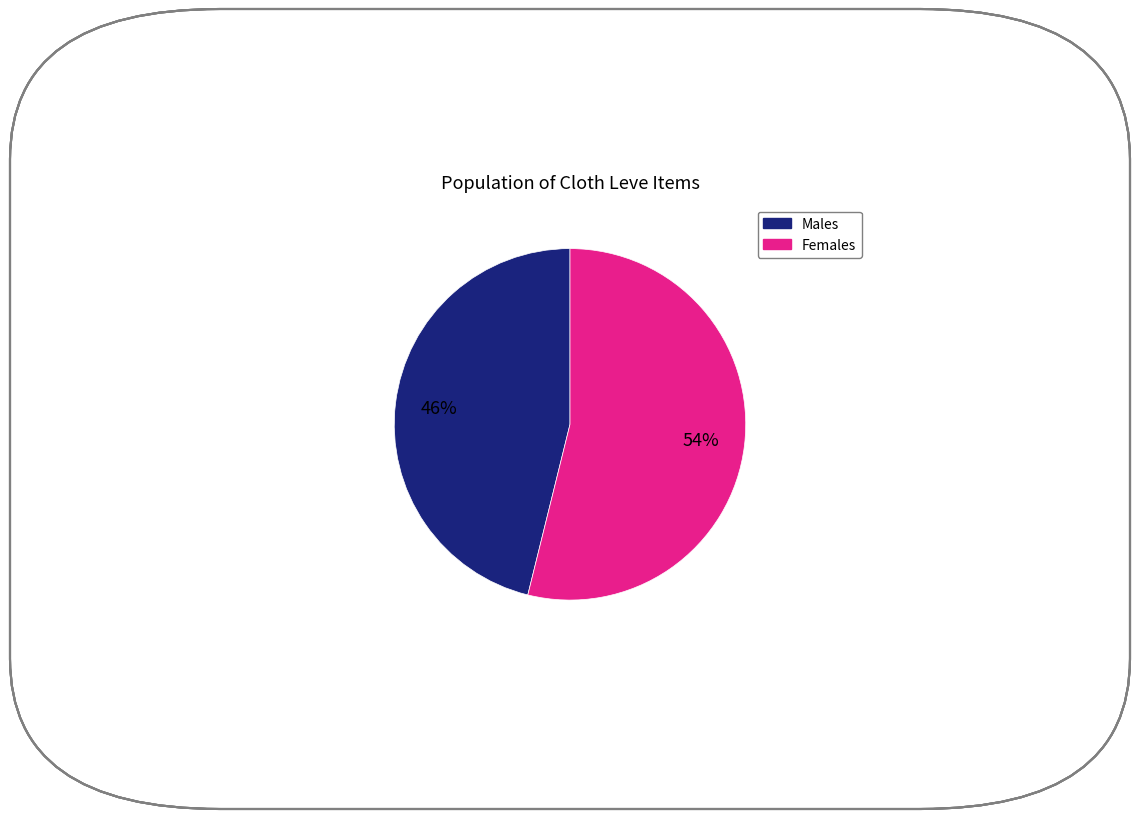

Does any single category account for the majority?

Yes